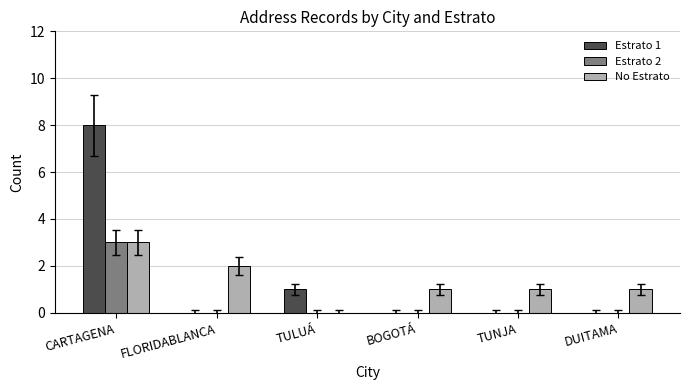

What is the spread (max minus min) of values at TUNJA?

1